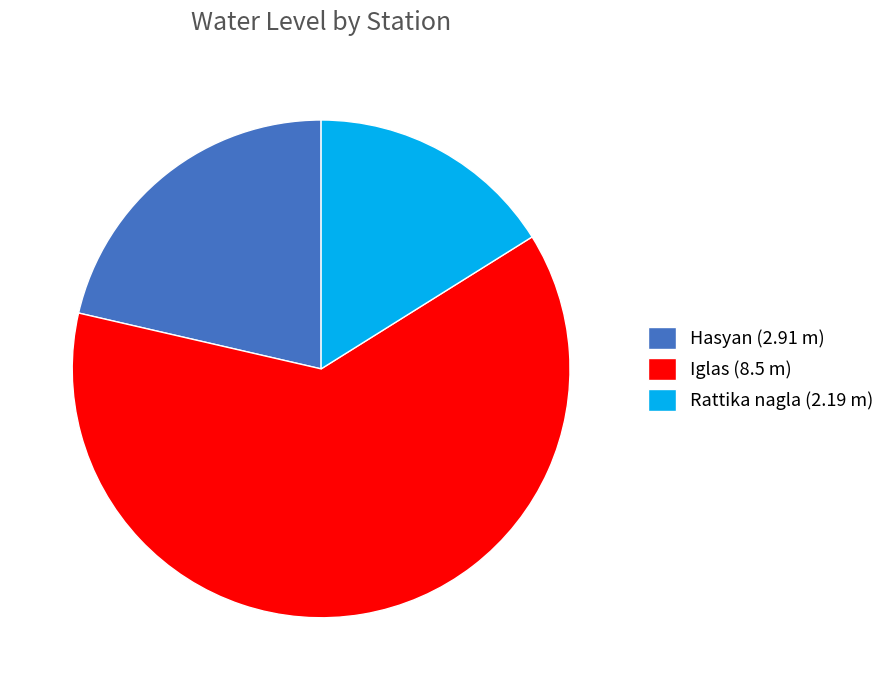

Rank the categories by value from lowest to highest.

Rattika nagla, Hasyan, Iglas